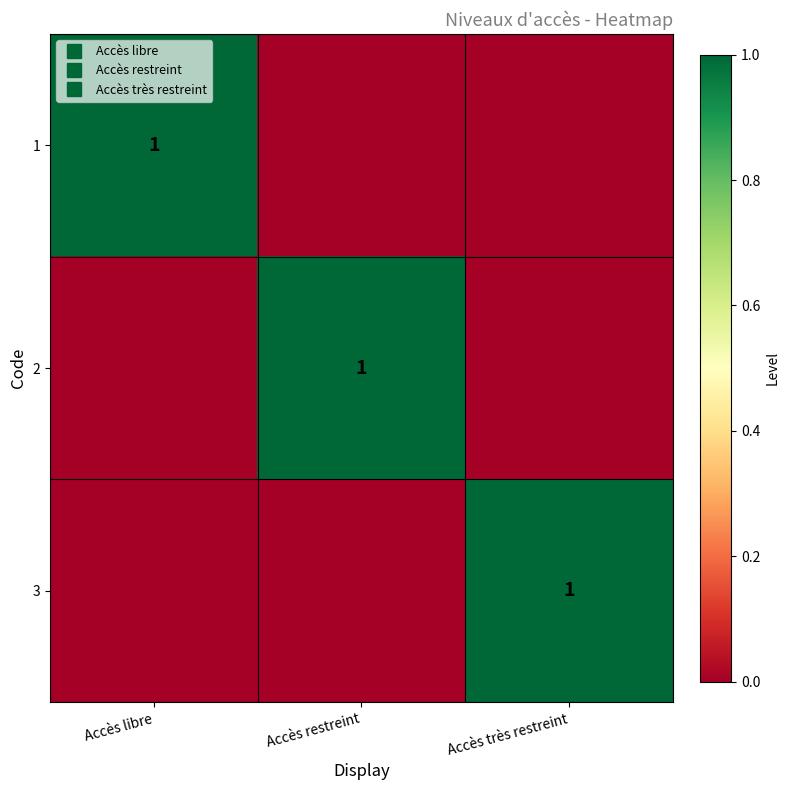

What is the highest value of the 2 series?

1